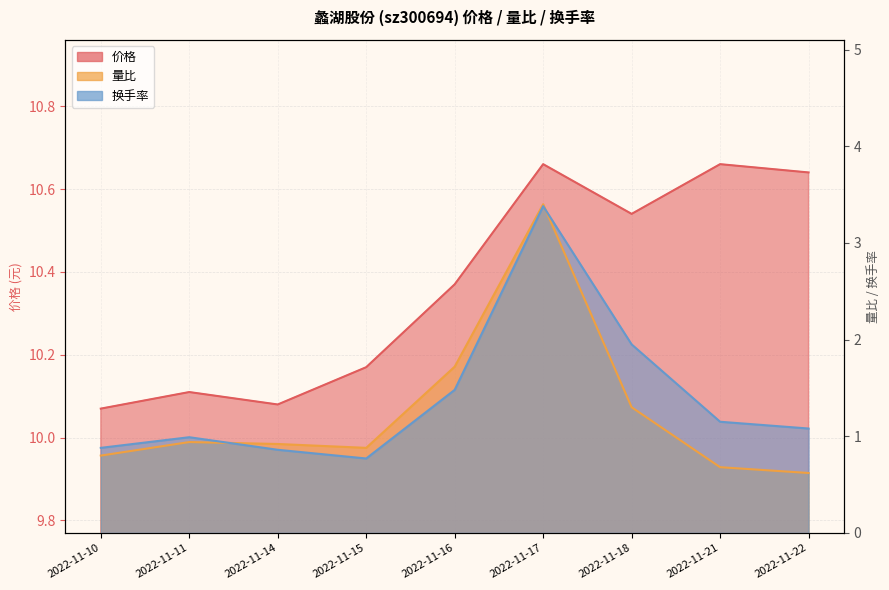

True or false: 价格_line and 换手率_line cross at least once.

False